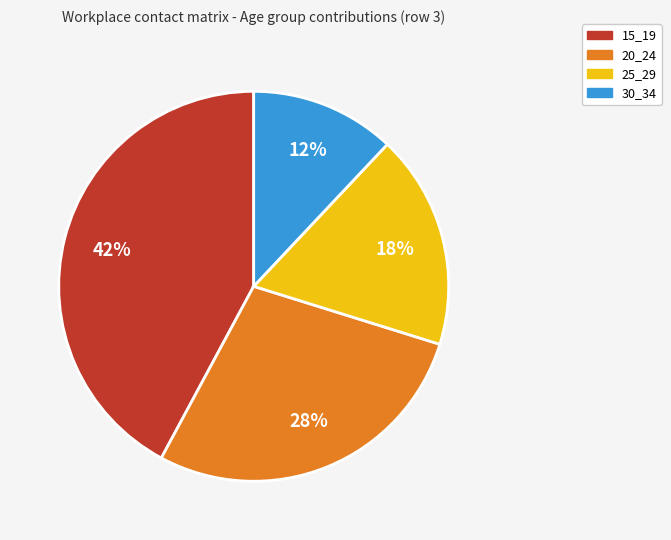

Between 30_34 and 25_29, which is larger?

25_29